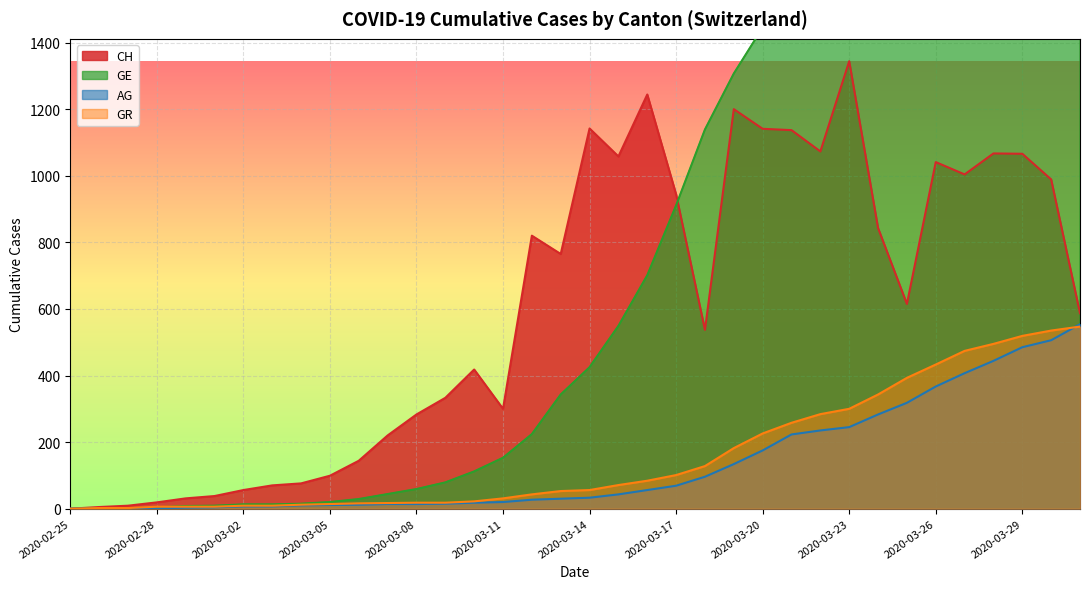

Read the AG value at 2020-02-26.

1